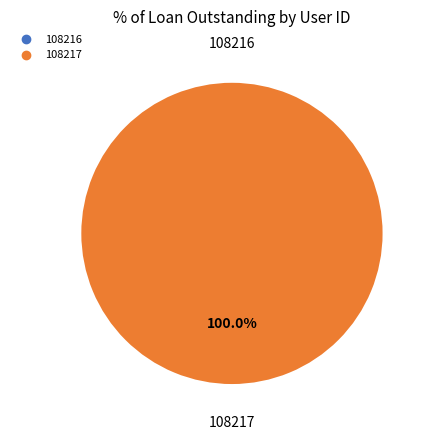

Which slice is the smallest?

108216